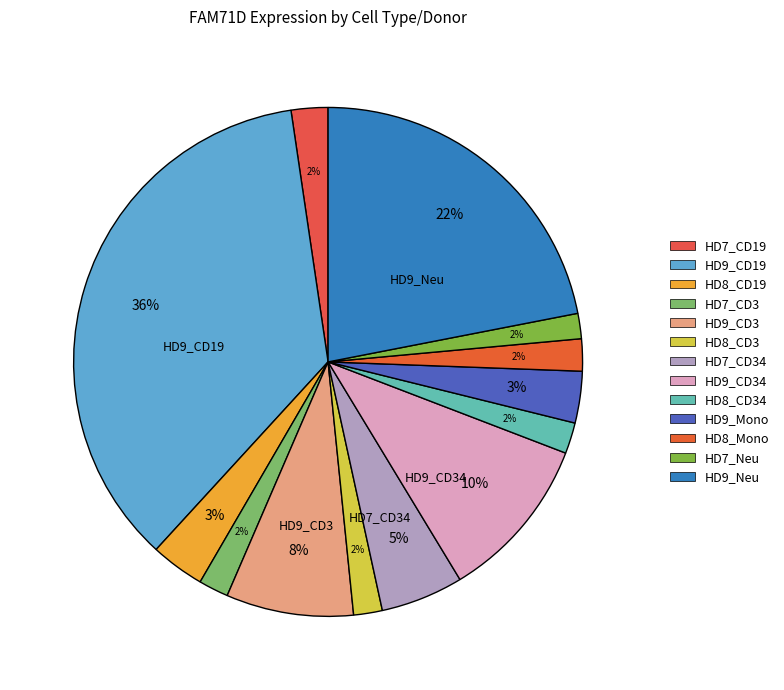

Count the number of slices in the pie.

13